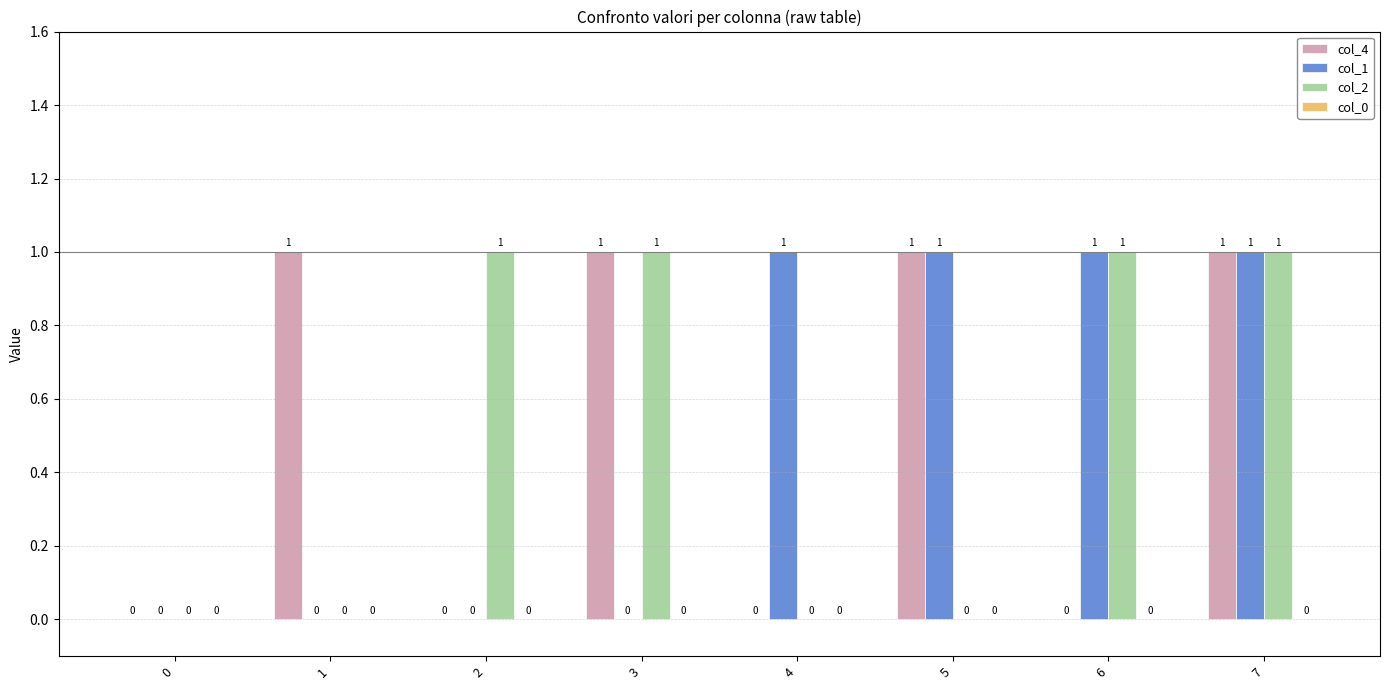

Reading left to right, transcribe all the data shown in this chart.

col_4: 0=0	1=1	2=0	3=1	4=0	5=1	6=0	7=1
col_1: 0=0	1=0	2=0	3=0	4=1	5=1	6=1	7=1
col_2: 0=0	1=0	2=1	3=1	4=0	5=0	6=1	7=1